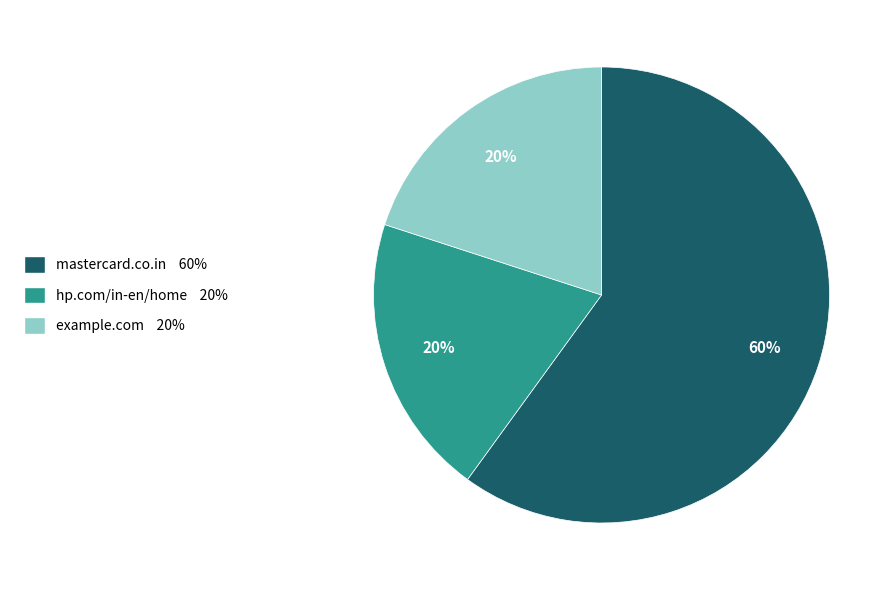

To the nearest percent, what is the average slice percentage?

33%